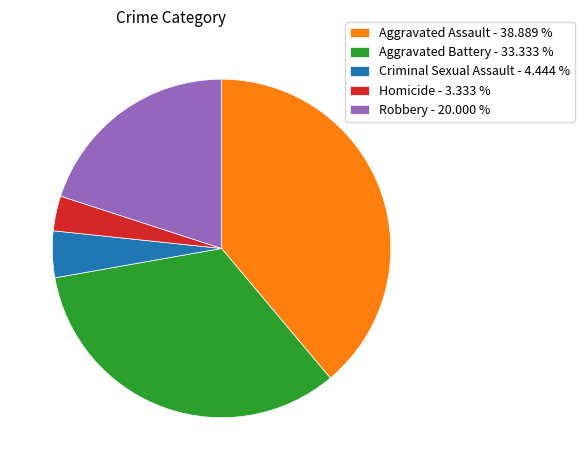

Do Criminal Sexual Assault - 4.444 % and Aggravated Assault - 38.889 % together represent more than half of the pie?

No